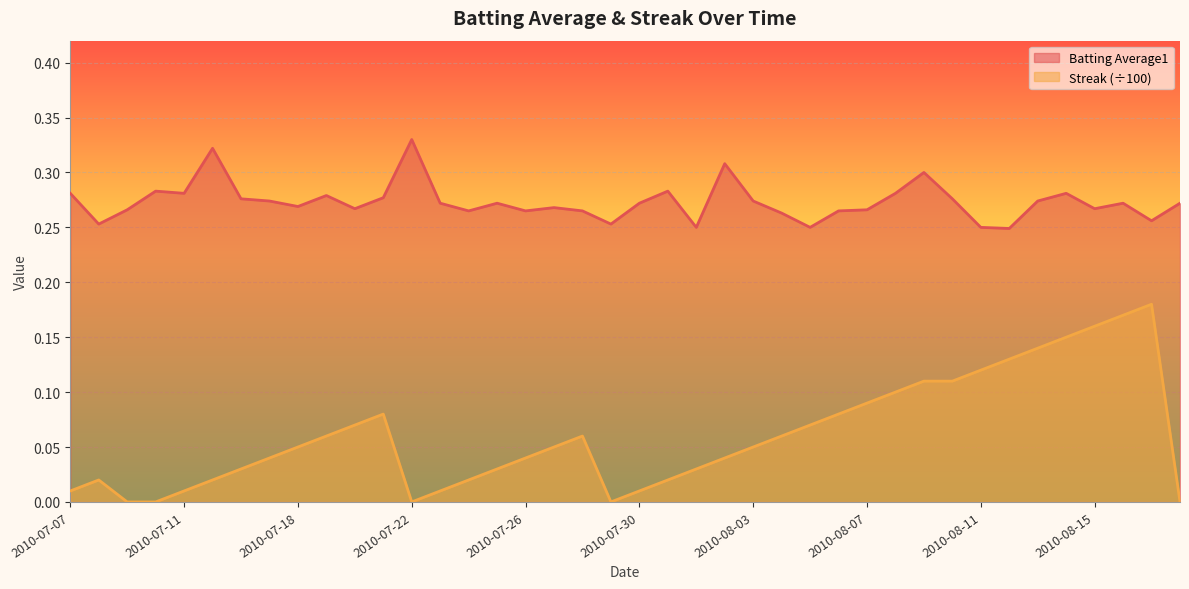

What is the maximum value shown in the chart?

0.3